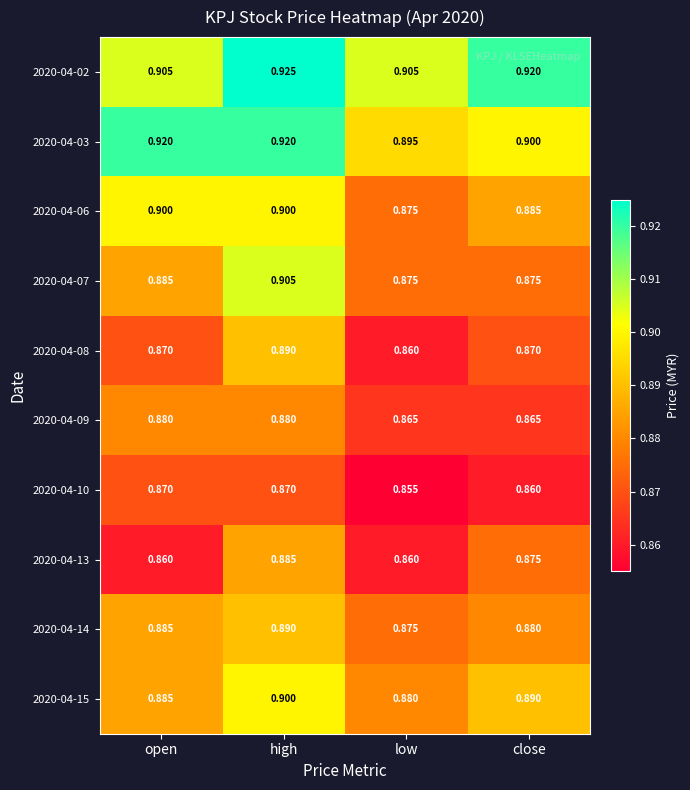

At which label does 2020-04-03 reach its minimum?

low